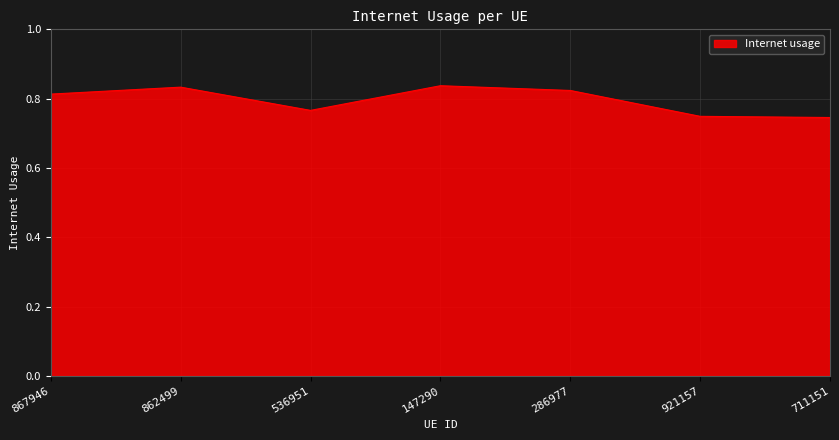

How many categories are shown in the chart?

7